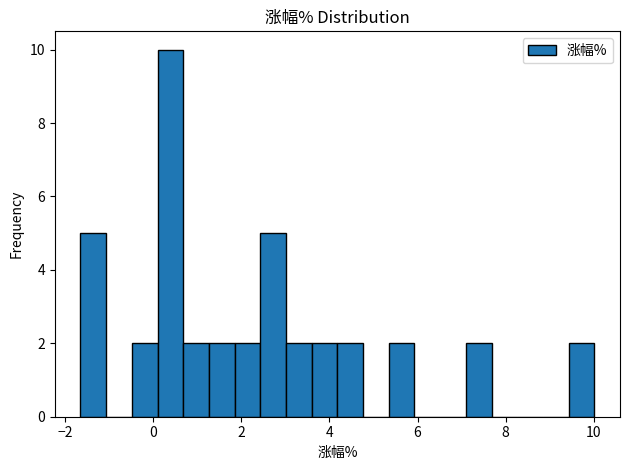

Read against the x-axis, roughly where is the centre of the tallest bar?

0.4